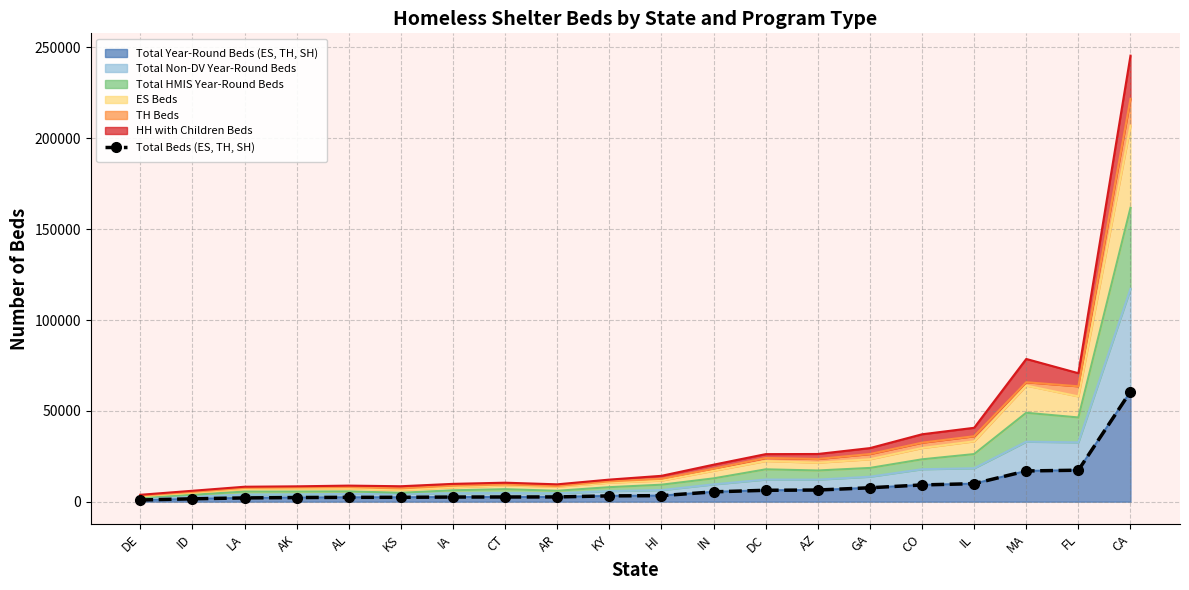

What is the sum of all values?

165627